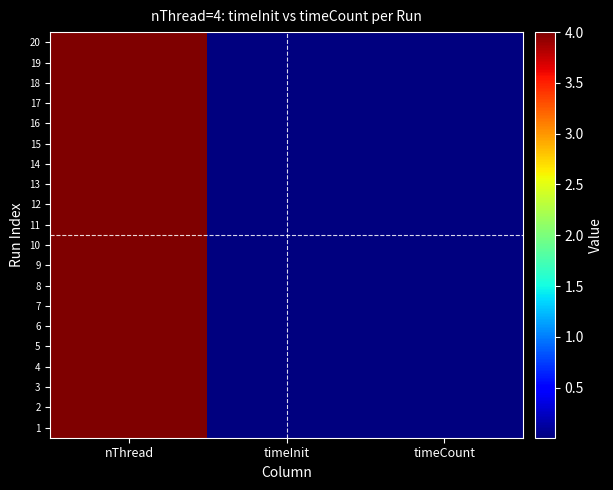

Reading left to right, what are all the values shown in this chart?

1: nThread=4.0	timeInit=0.0	timeCount=0.0
2: nThread=4.0	timeInit=0.0	timeCount=0.0
3: nThread=4.0	timeInit=0.0	timeCount=0.0
4: nThread=4.0	timeInit=0.0	timeCount=0.0
5: nThread=4.0	timeInit=0.0	timeCount=0.0
6: nThread=4.0	timeInit=0.0	timeCount=0.0
7: nThread=4.0	timeInit=0.0	timeCount=0.0
8: nThread=4.0	timeInit=0.0	timeCount=0.0
9: nThread=4.0	timeInit=0.0	timeCount=0.0
10: nThread=4.0	timeInit=0.0	timeCount=0.0
11: nThread=4.0	timeInit=0.0	timeCount=0.0
12: nThread=4.0	timeInit=0.0	timeCount=0.0
13: nThread=4.0	timeInit=0.0	timeCount=0.0
14: nThread=4.0	timeInit=0.0	timeCount=0.0
15: nThread=4.0	timeInit=0.0	timeCount=0.0
16: nThread=4.0	timeInit=0.0	timeCount=0.0
17: nThread=4.0	timeInit=0.0	timeCount=0.0
18: nThread=4.0	timeInit=0.0	timeCount=0.0
19: nThread=4.0	timeInit=0.0	timeCount=0.0
20: nThread=4.0	timeInit=0.0	timeCount=0.0